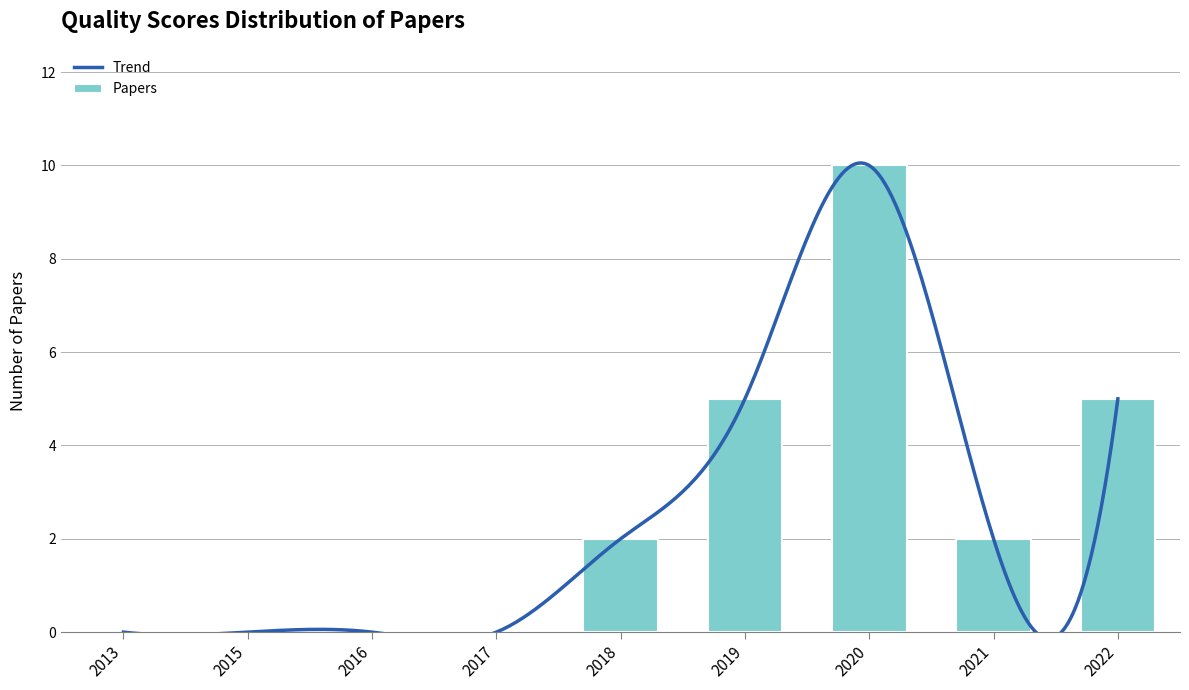

Reading left to right, extract all data points from this chart.

0	0	0	0	2	5	10	2	5